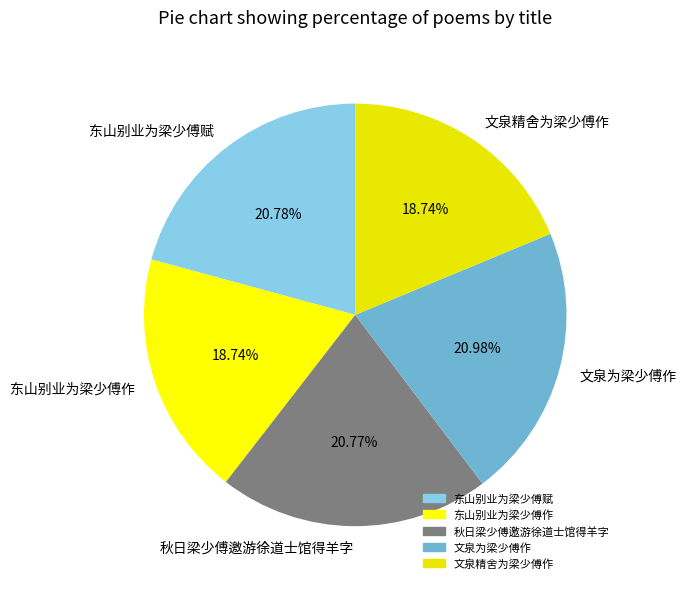

To the nearest percent, what is the difference between the largest and smallest slice percentages?

2%